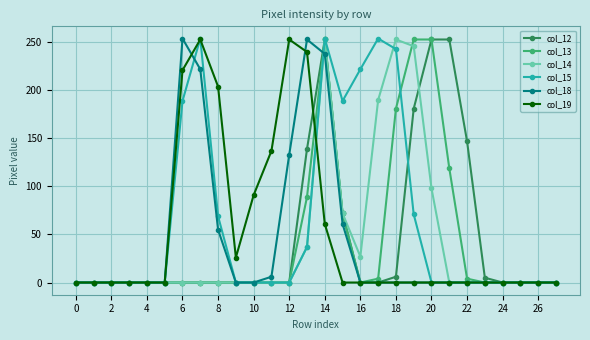

What is the maximum value for col_15?

254